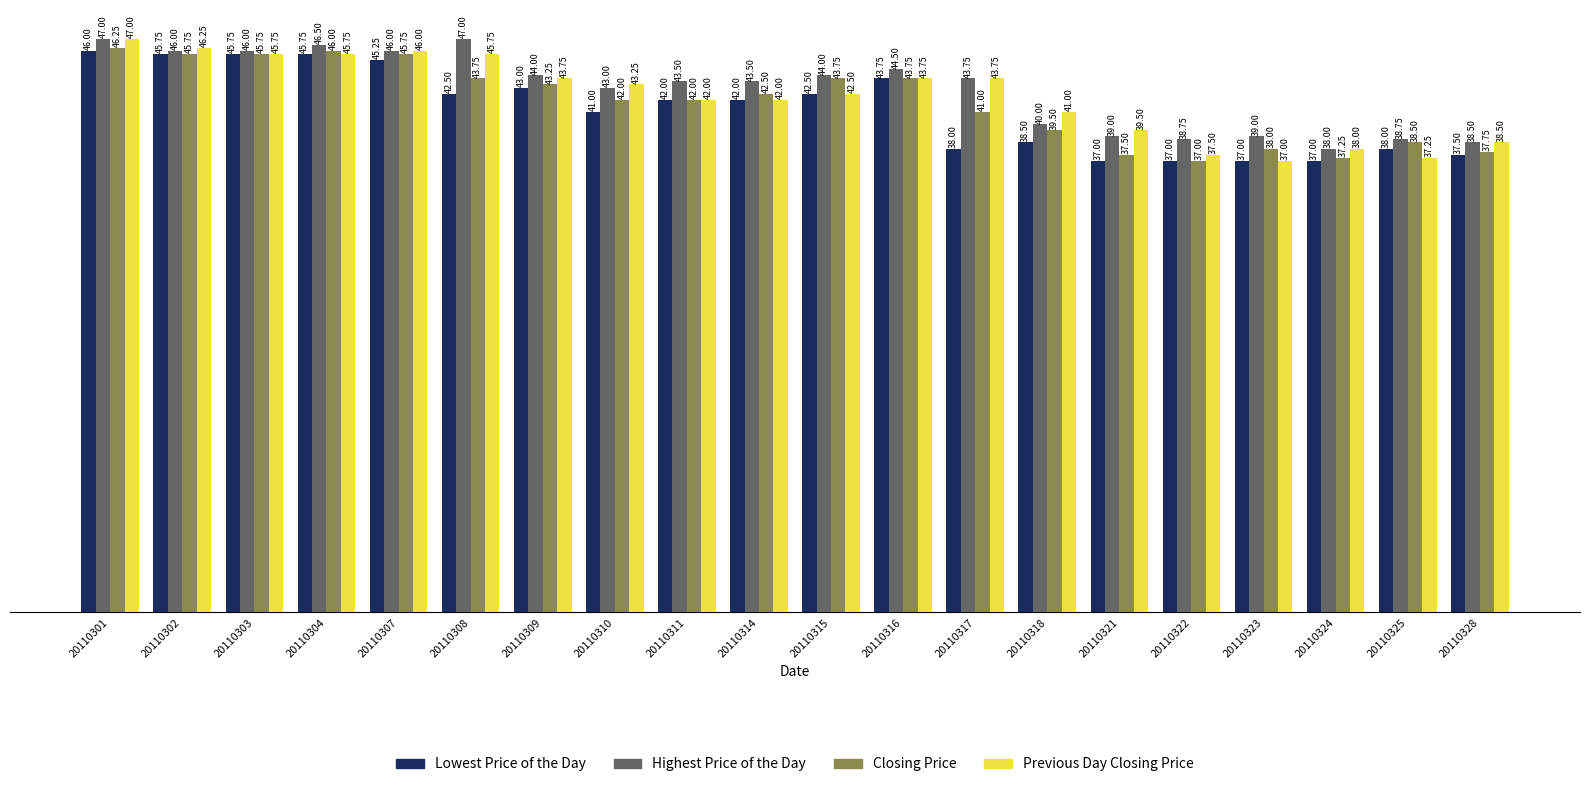

The value of Lowest Price of the Day at 20110317 is 9.4. True or false?

False